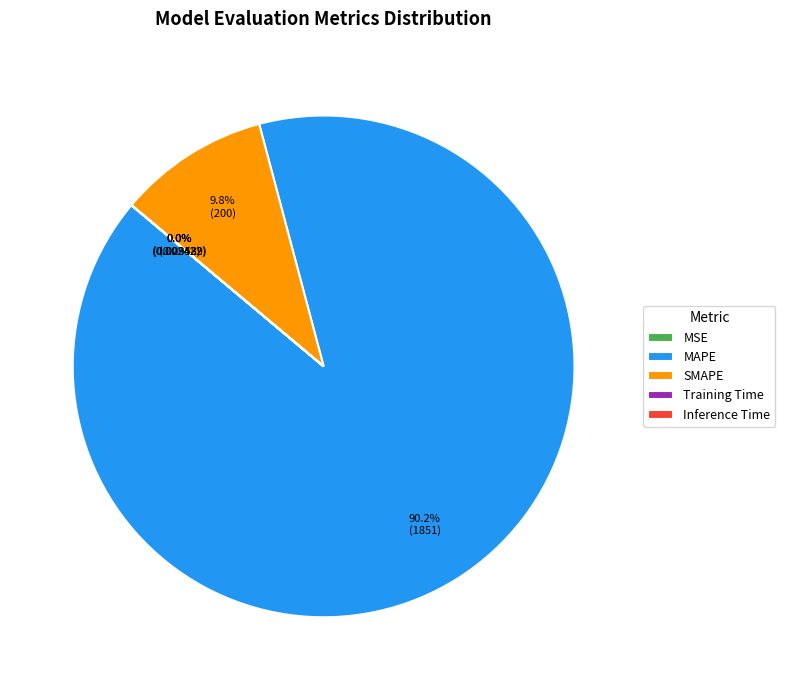

To the nearest percent, what portion does MAPE represent?

90%